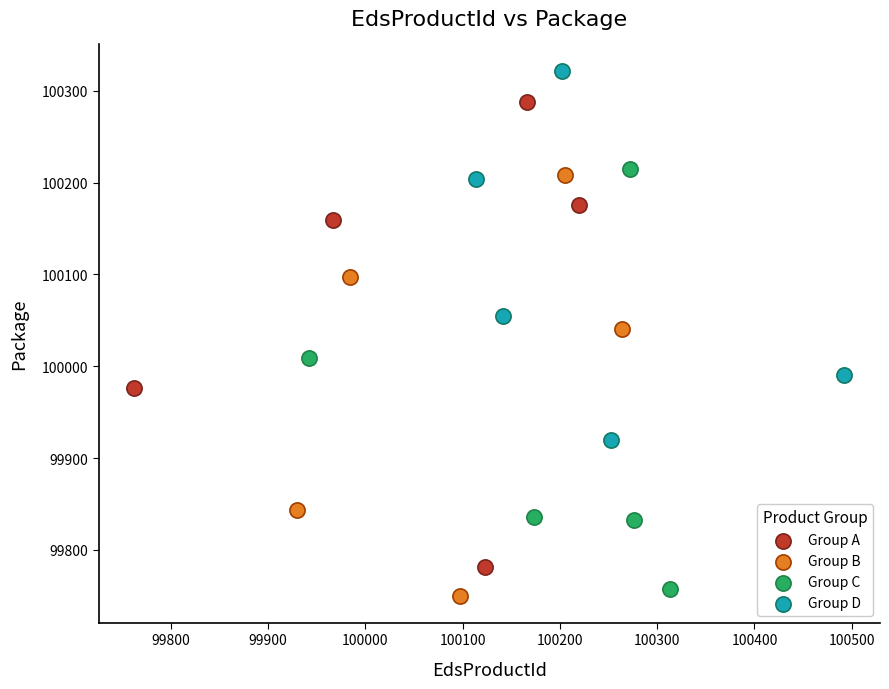

Which series reaches the maximum Y coordinate?

Group D